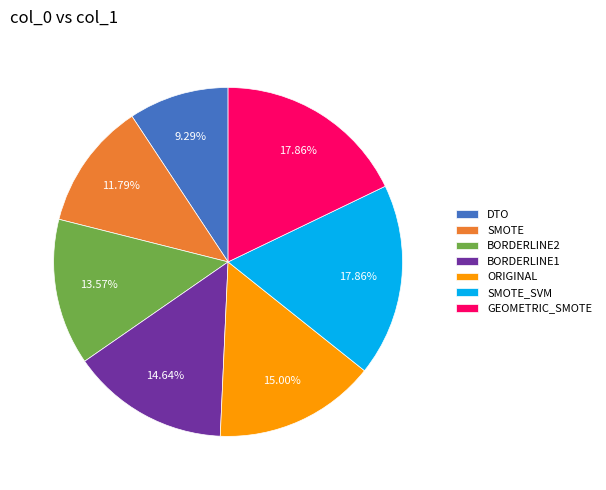

Does DTO represent more than half of the total?

No